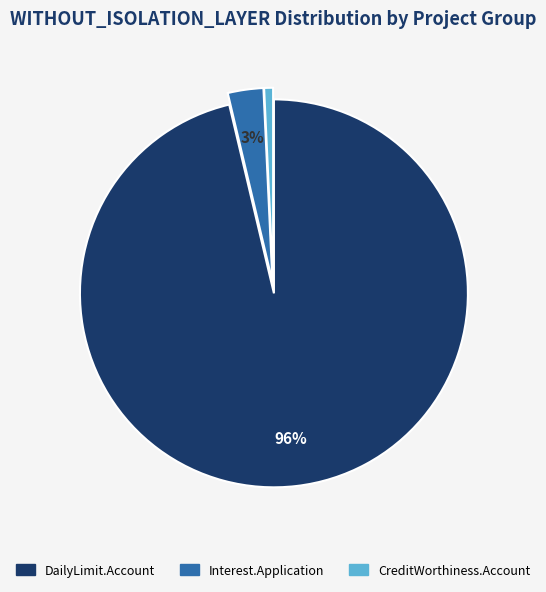

Is there any slice that represents more than half of the pie?

Yes